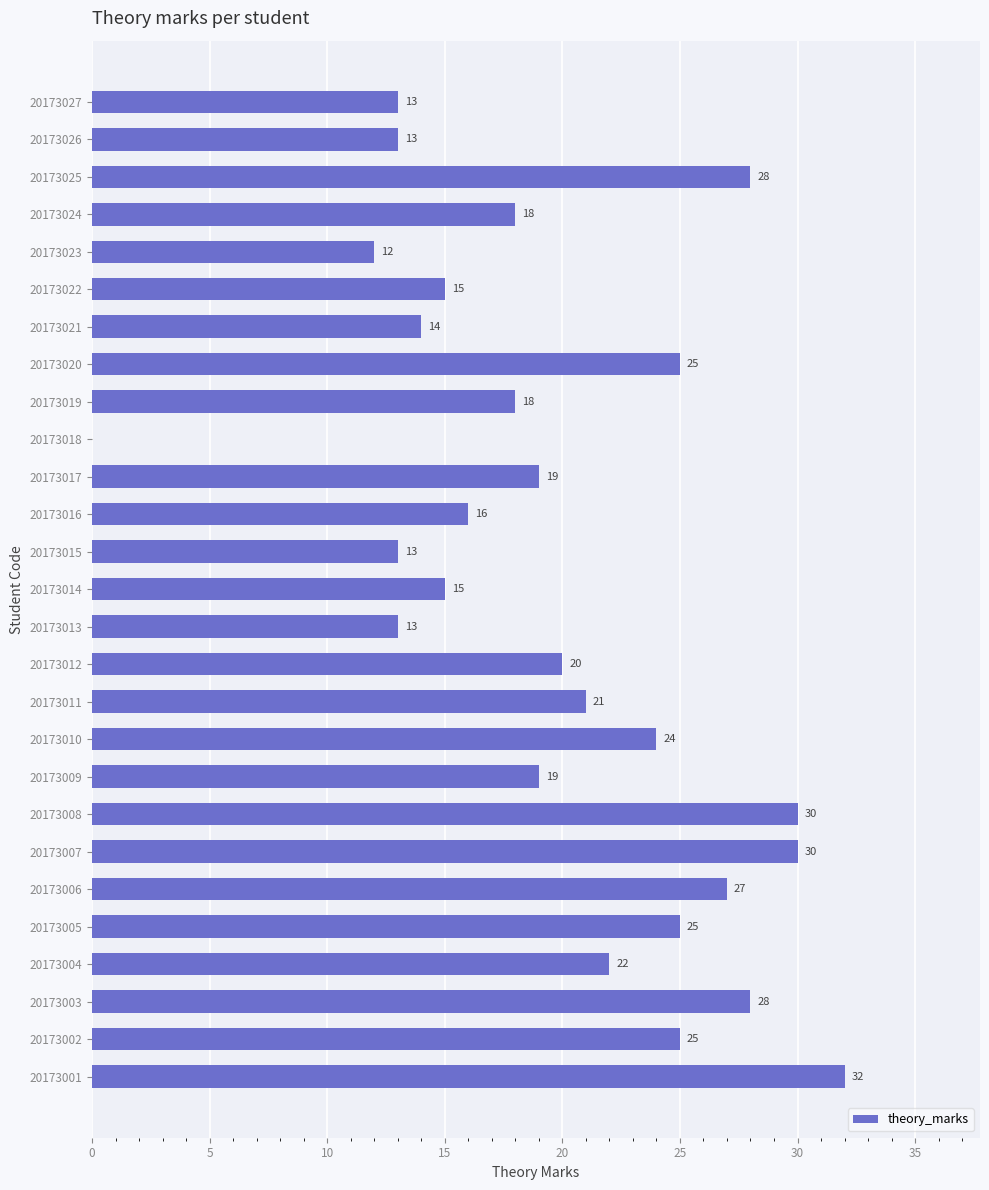

What is the ratio of the value at 20173013 to the value at 20173011?

0.6